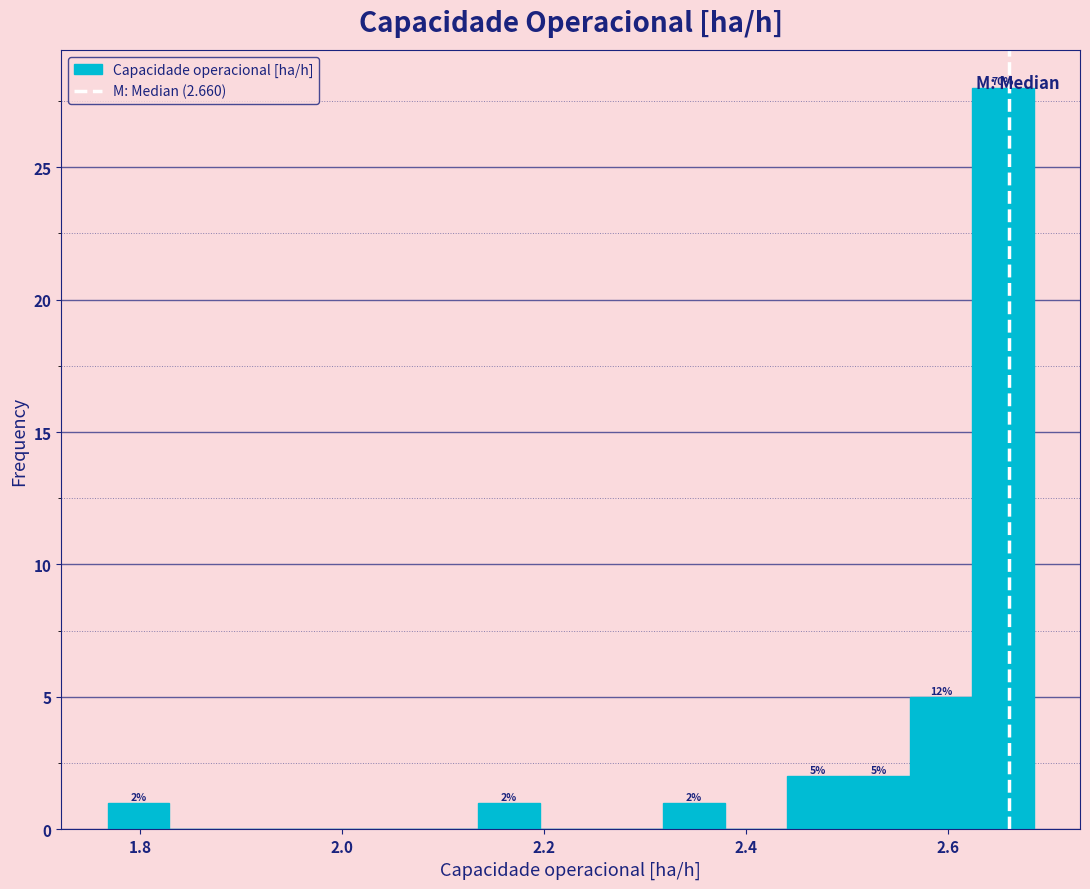

Read against the x-axis, roughly where is the centre of the tallest bar?

2.66